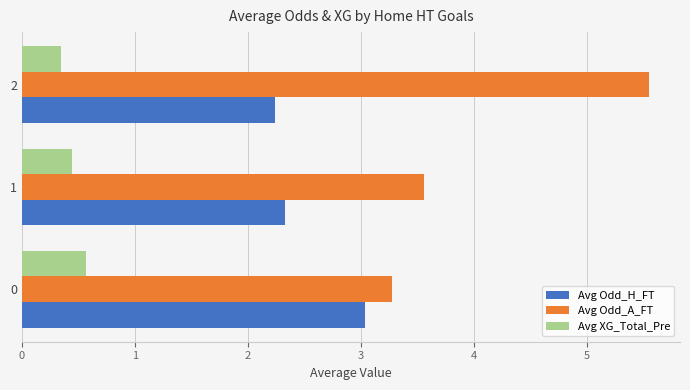

The Avg Odd_A_FT series shows 1.9 at 1. True or false?

False